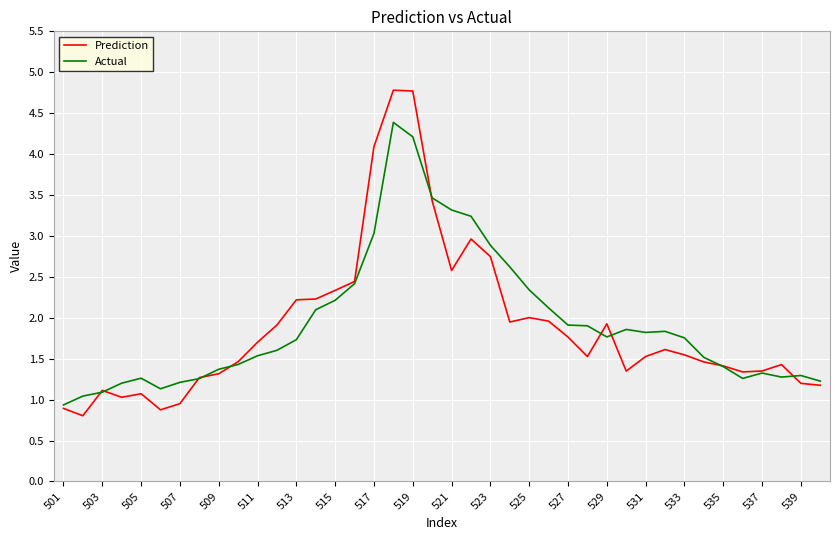

Which series has the largest range (max minus min)?

Prediction